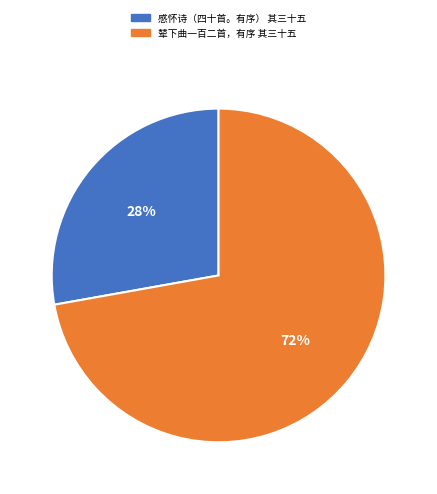

Which category has the biggest portion of the pie?

辇下曲一百二首，有序 其三十五